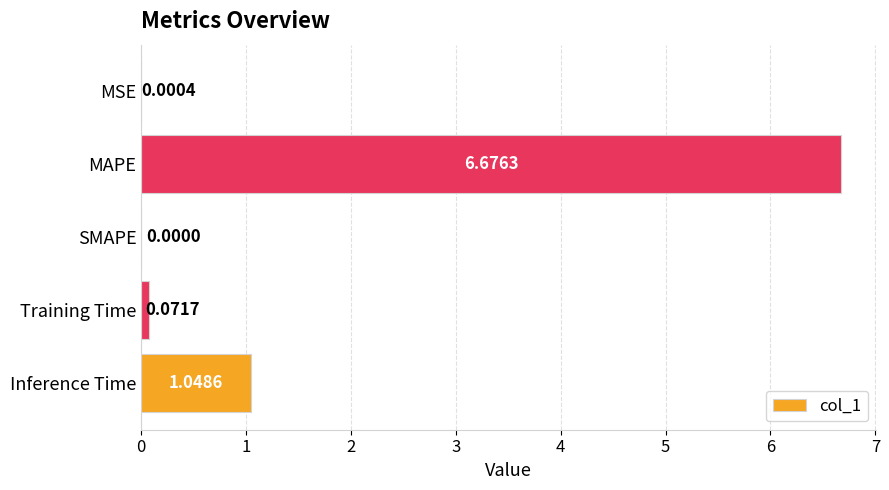

What is the change in value from MSE to Inference Time?

+1.0